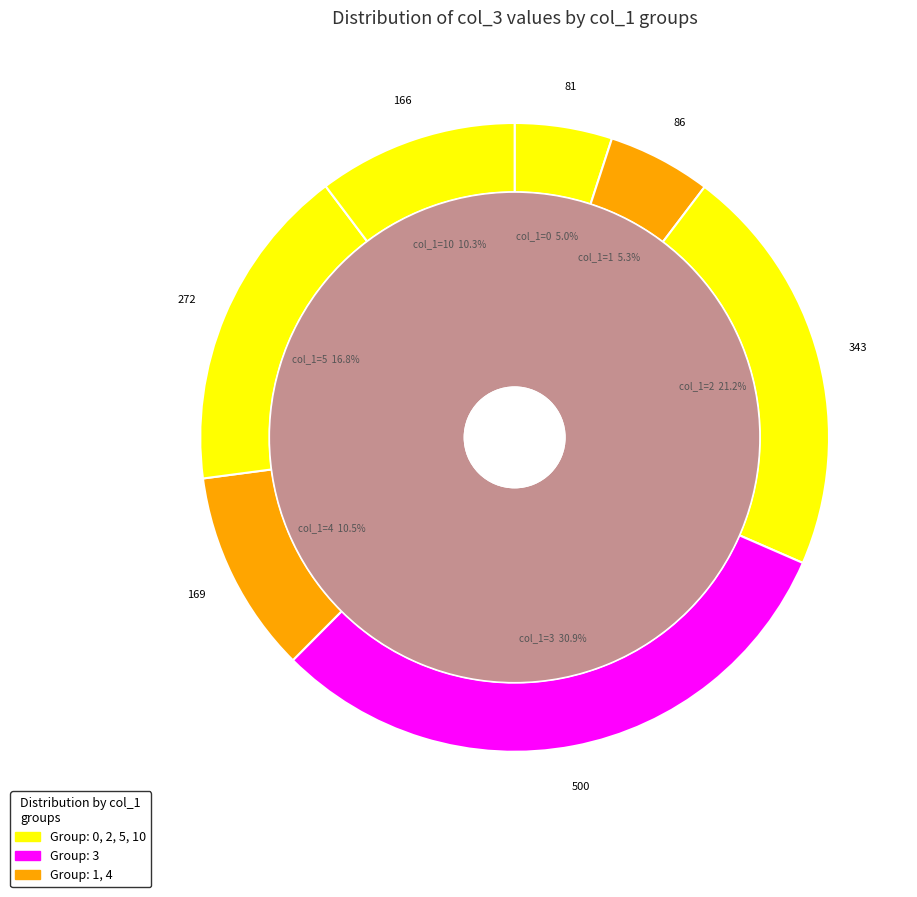

Is it true that 4 is 15% of the pie?

False